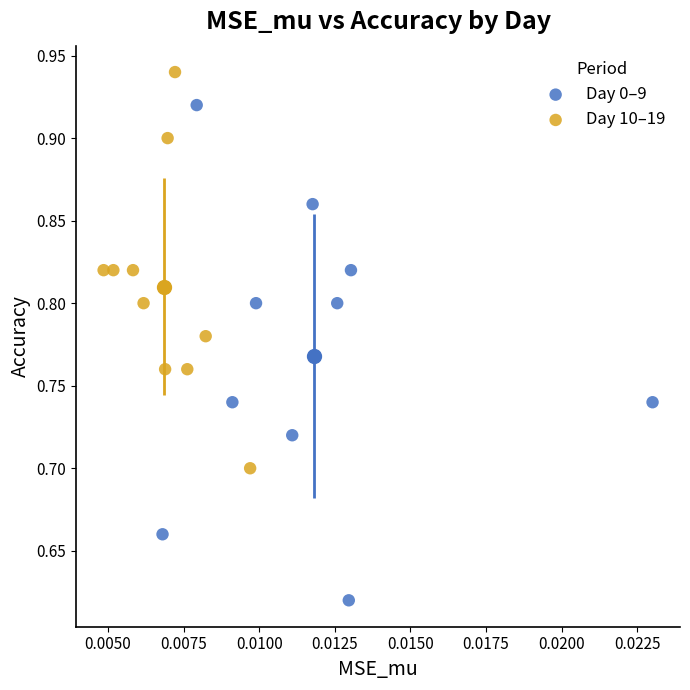

Which series contains the lowest Y value?

Day 0–9